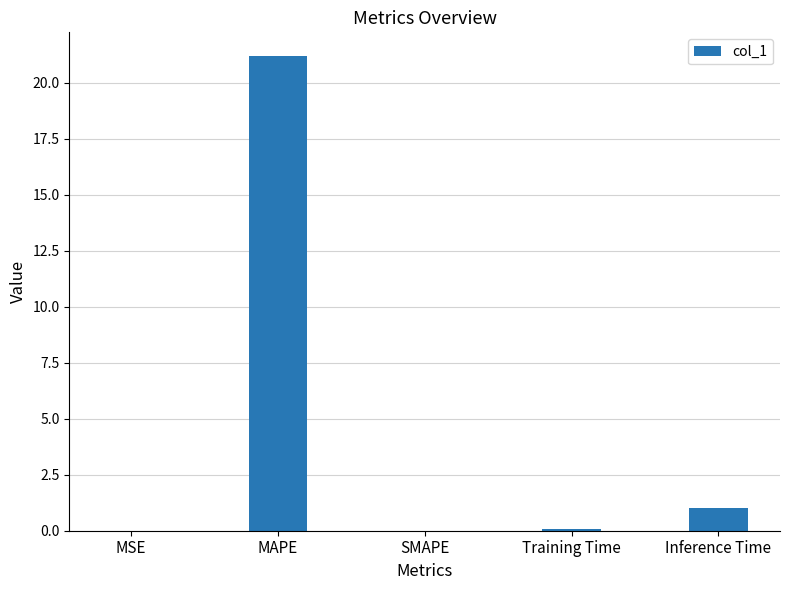

The value at SMAPE is 10.2. True or false?

False